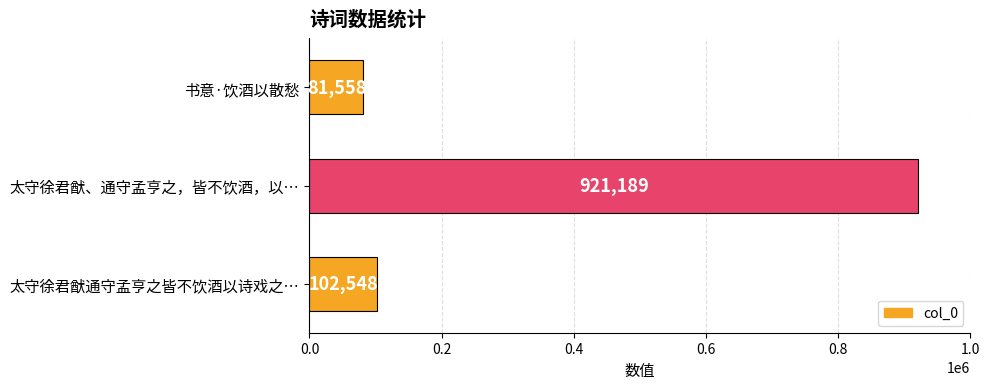

How many bars are there in total?

3